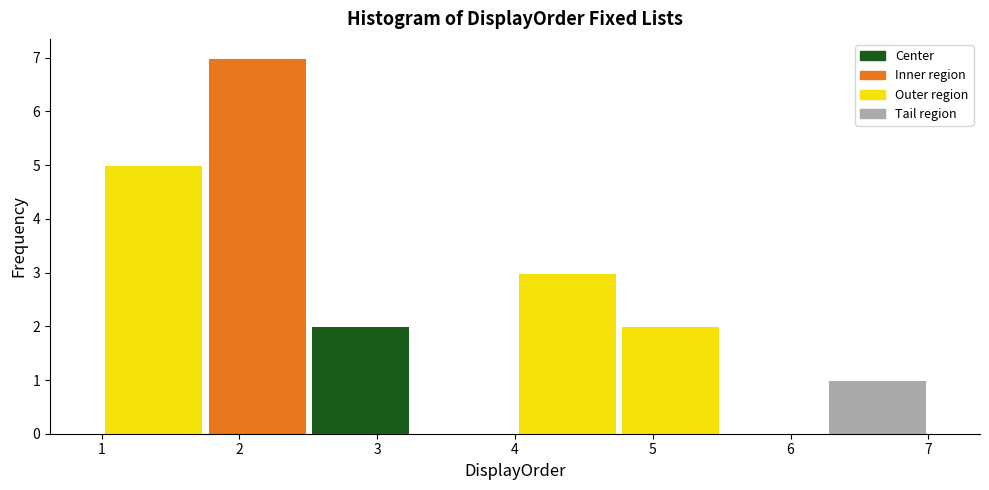

Which range on the x-axis has the tallest bar?

1.75 to 2.50